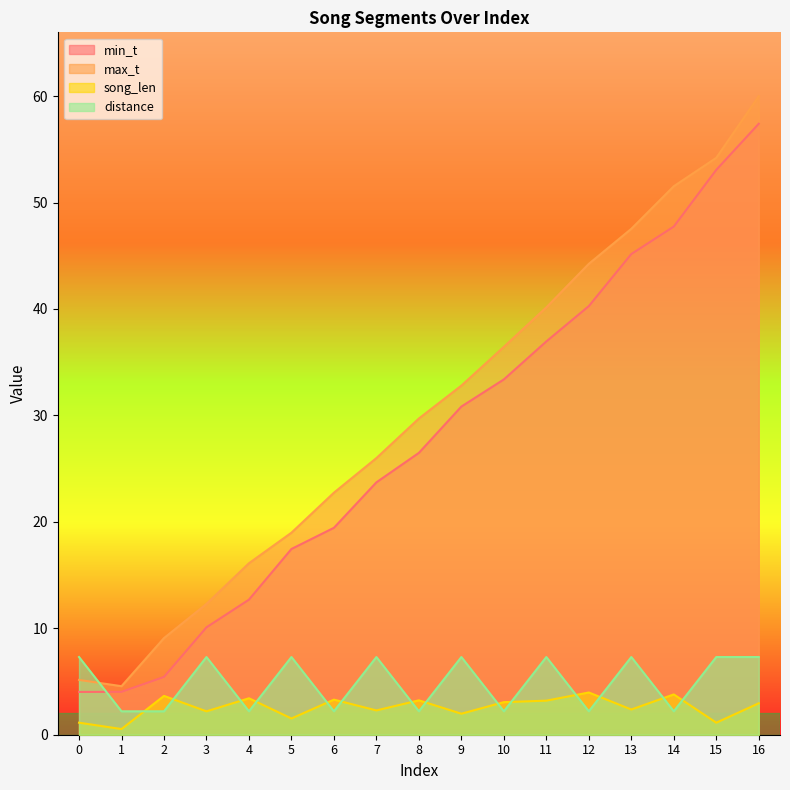

True or false: max_t has a value of 65.1 at 11.

False